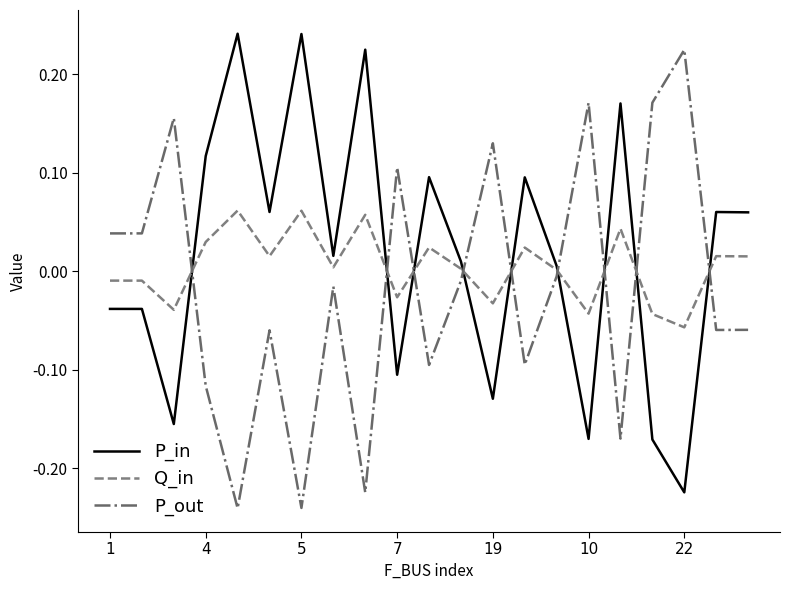

How many times do Q_in and P_in cross each other?

9